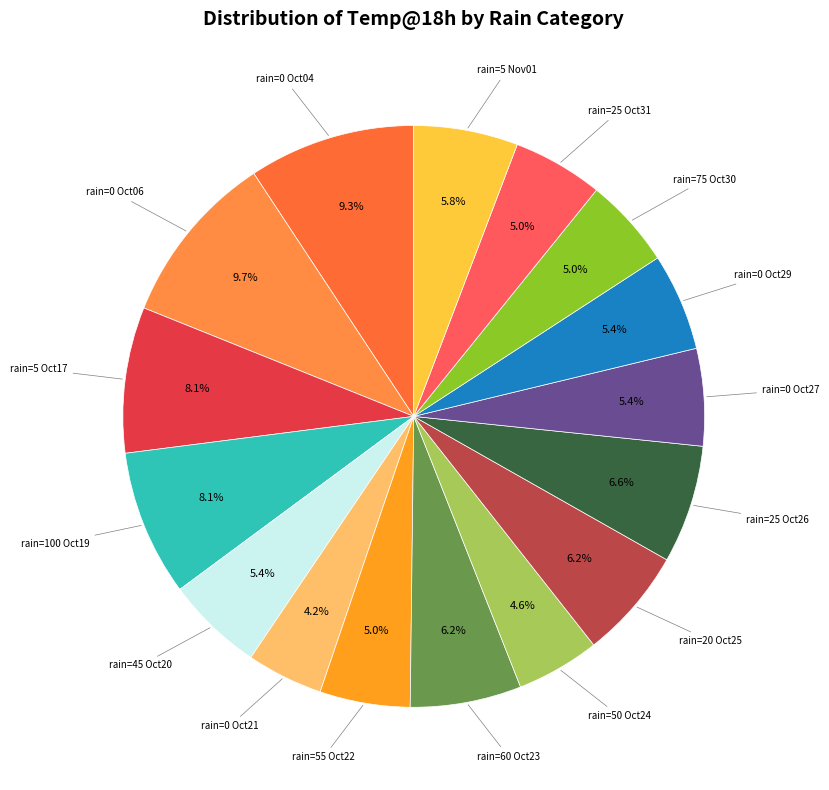

Approximately how many times larger is the value at rain=0 Oct06 compared to rain=75 Oct30?

1.9